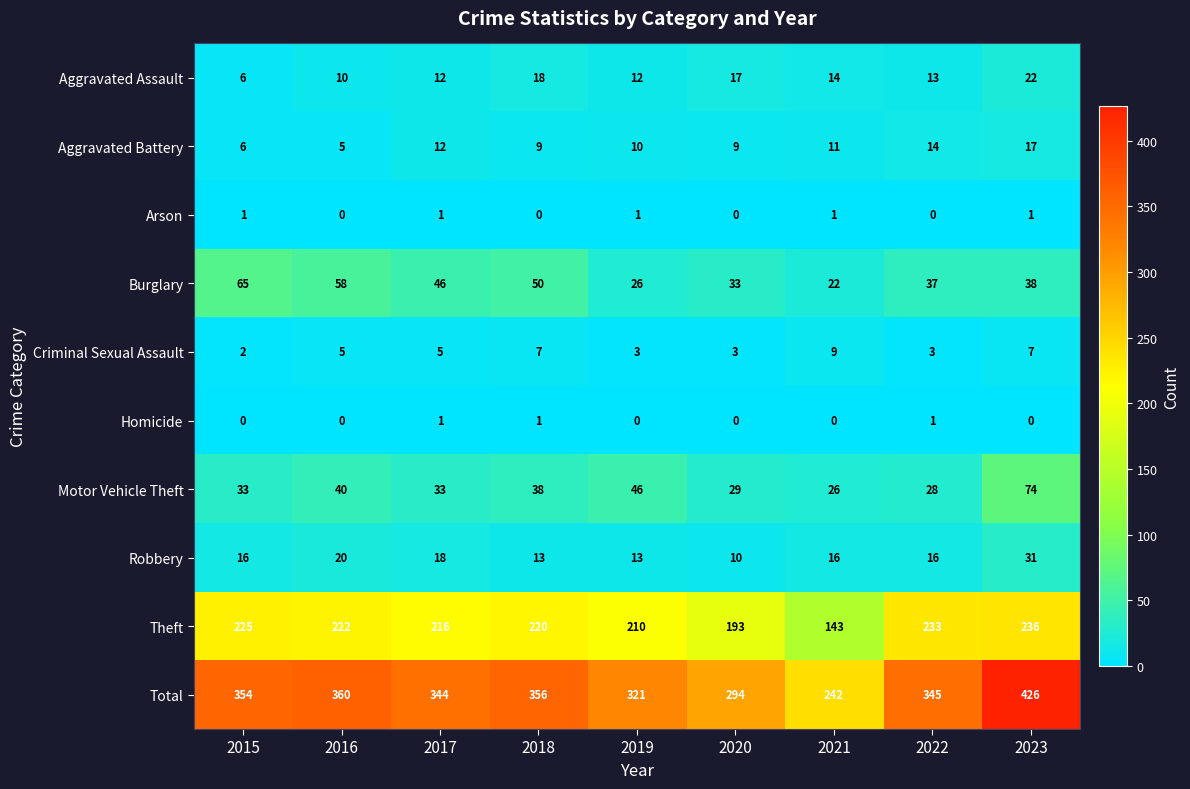

What is the greatest value displayed?

426